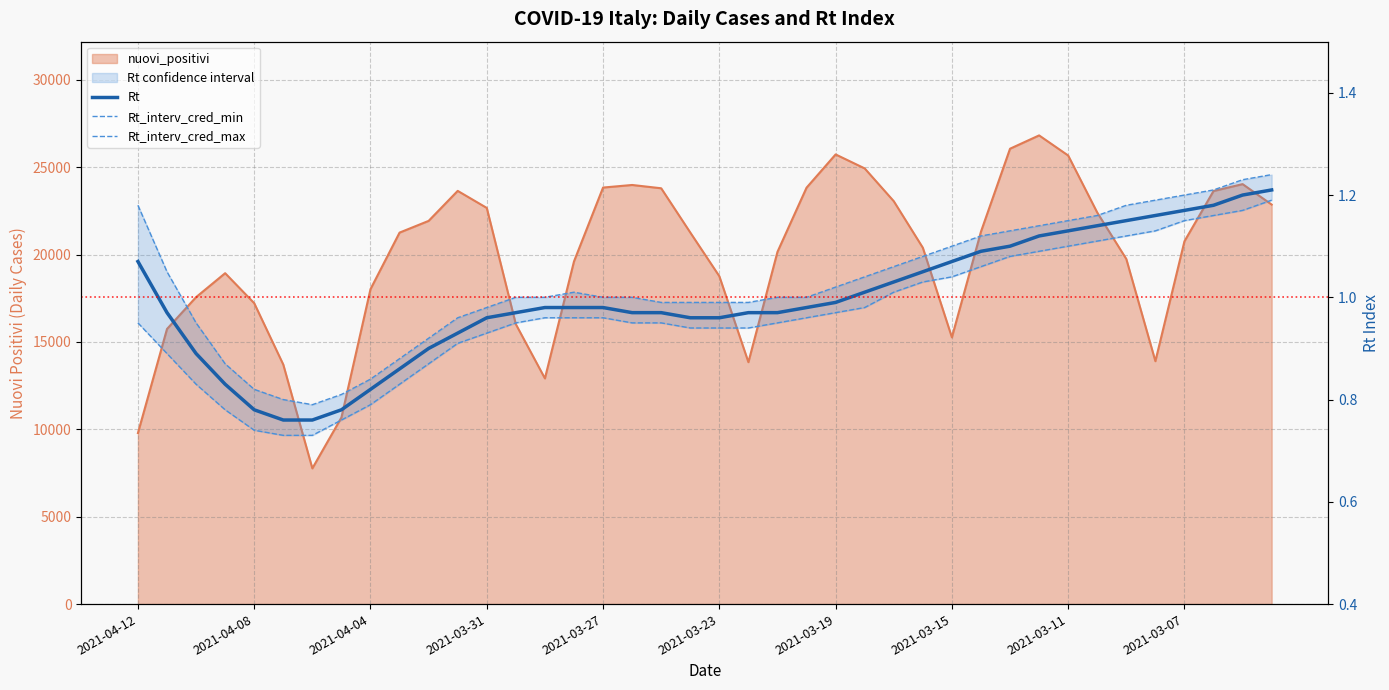

Reading right to left, what are all the values shown in this chart?

Rt: 1.2	1.2	1.2	1.2	1.2	1.1	1.1	1.1	1.1	1.1	1.1	1.1	1.1	1.0	1.0	1.0	1.0	1.0	1.0	1.0	1.0	1.0	1.0	1.0	1.0	1.0	1.0	1.0	0.9	0.9	0.9	0.8	0.8	0.8	0.8	0.8	0.8	0.9	1.0	1.1
Rt_interv_cred_min: 1.2	1.2	1.2	1.1	1.1	1.1	1.1	1.1	1.1	1.1	1.1	1.0	1.0	1.0	1.0	1.0	1.0	0.9	0.9	0.9	0.9	0.9	0.9	1.0	1.0	1.0	0.9	0.9	0.9	0.9	0.8	0.8	0.8	0.7	0.7	0.7	0.8	0.8	0.9	0.9
Rt_interv_cred_max: 1.2	1.2	1.2	1.2	1.2	1.2	1.2	1.1	1.1	1.1	1.1	1.1	1.1	1.1	1.0	1.0	1.0	1.0	1.0	1.0	1.0	1.0	1.0	1.0	1.0	1.0	1.0	1.0	1.0	0.9	0.9	0.8	0.8	0.8	0.8	0.8	0.9	0.9	1.1	1.2